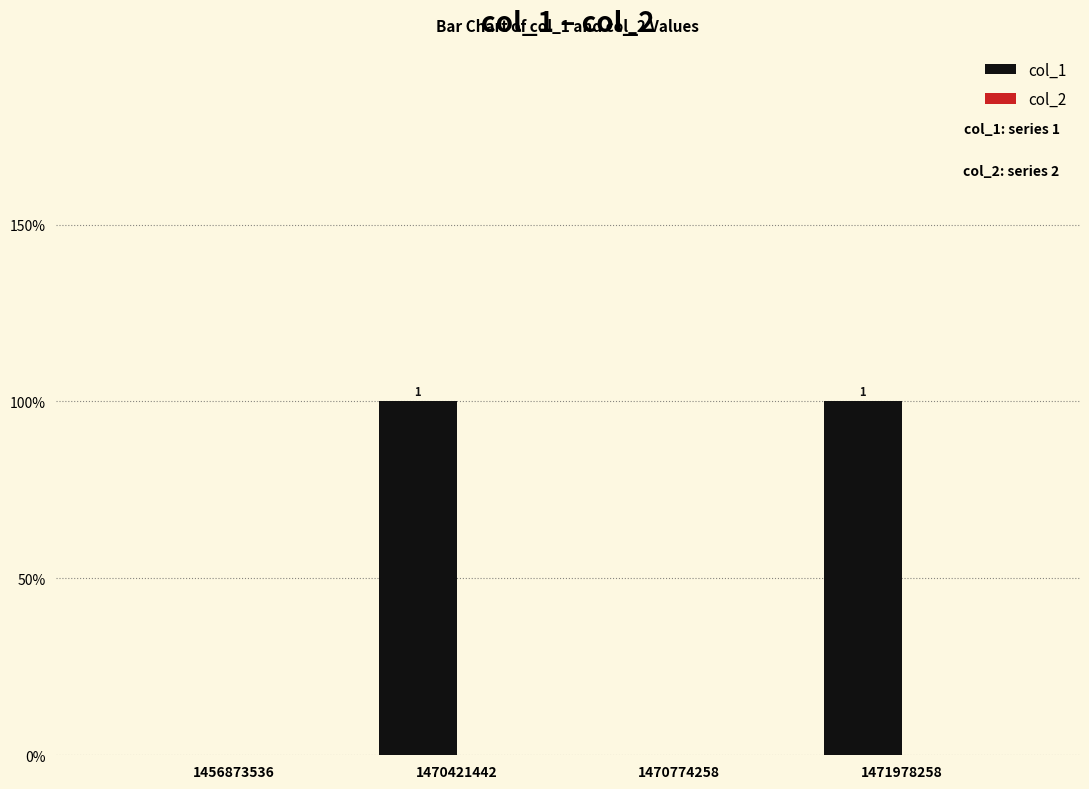

Reading left to right, what are all the values shown in this chart?

col_1: 1456873536=0	1470421442=1	1470774258=0	1471978258=1
col_2: 1456873536=0	1470421442=0	1470774258=0	1471978258=0